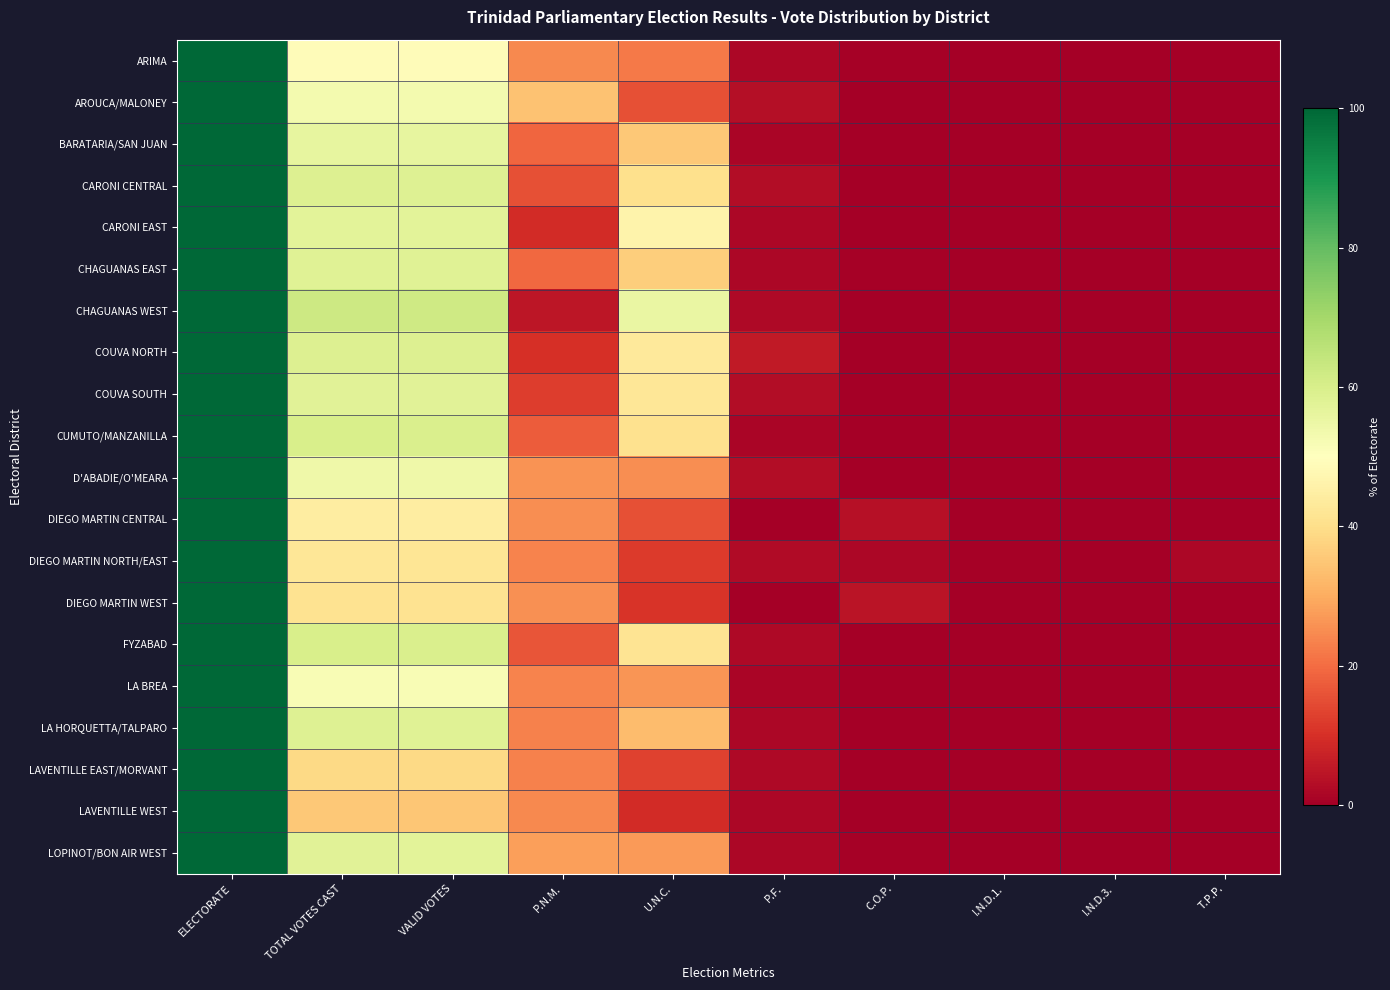

What is the total value across all series at VALID VOTES?

1051.7